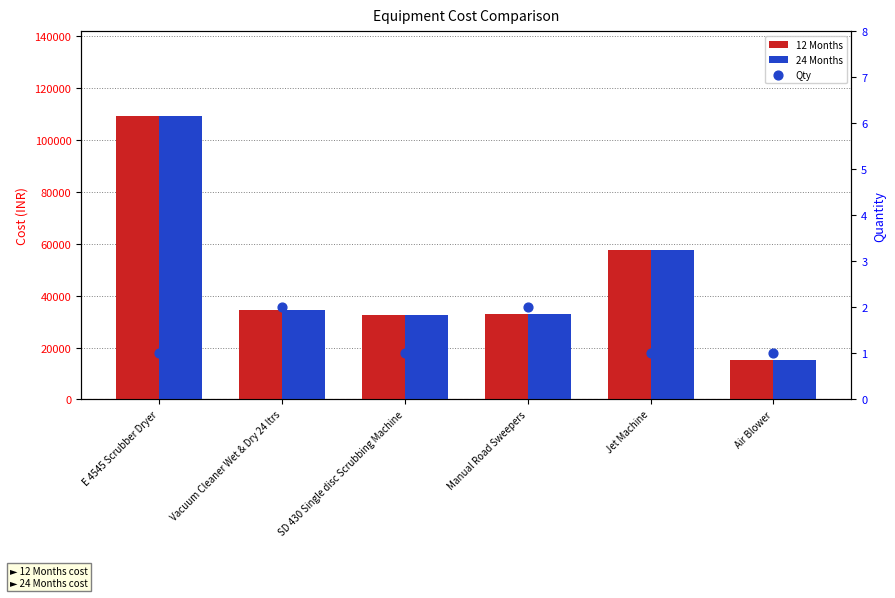

At how many categories does at least one series exceed 82370?

1